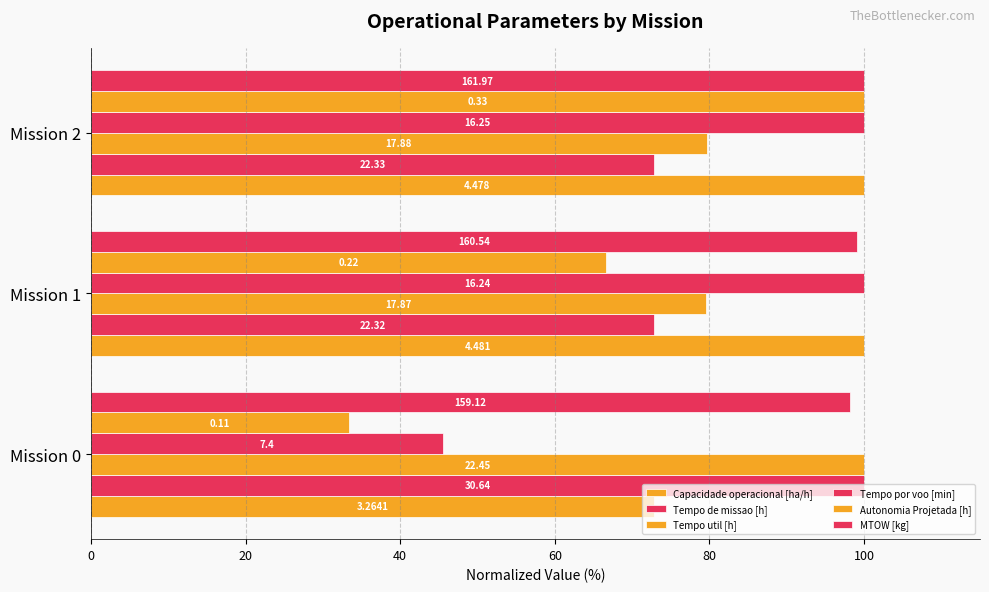

What is the value of the Capacidade operacional [ha/h] bar at the 3rd from the left?

99.9